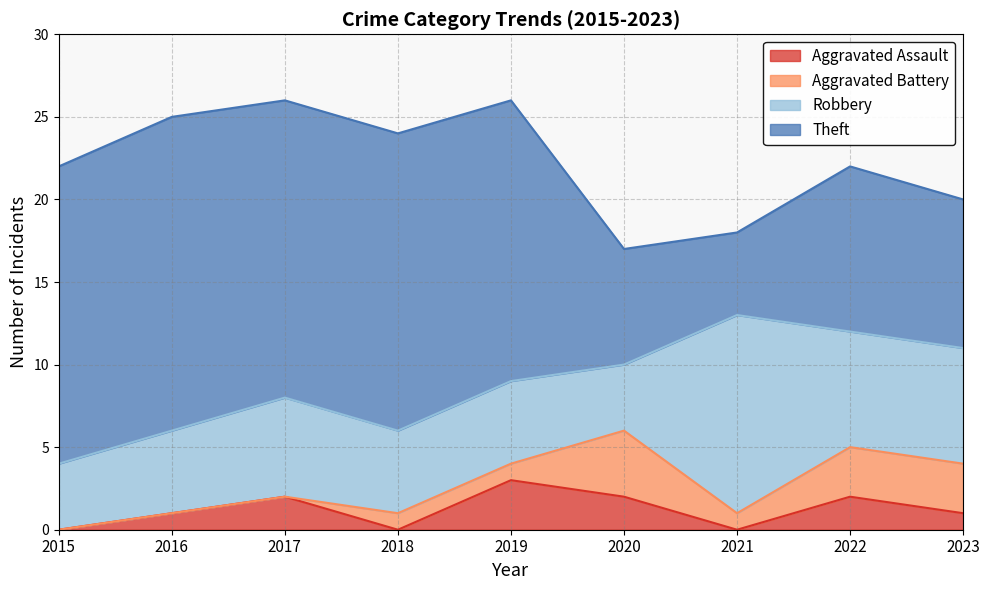

What are all the series names shown in the legend?

Aggravated Assault, Aggravated Battery, Robbery, Theft